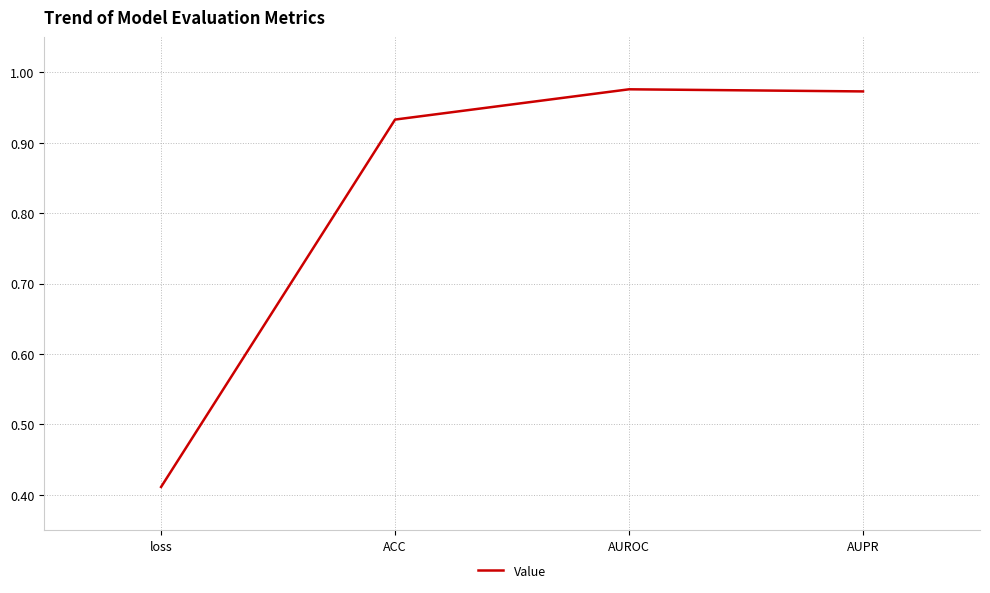

What is the average value?

0.8